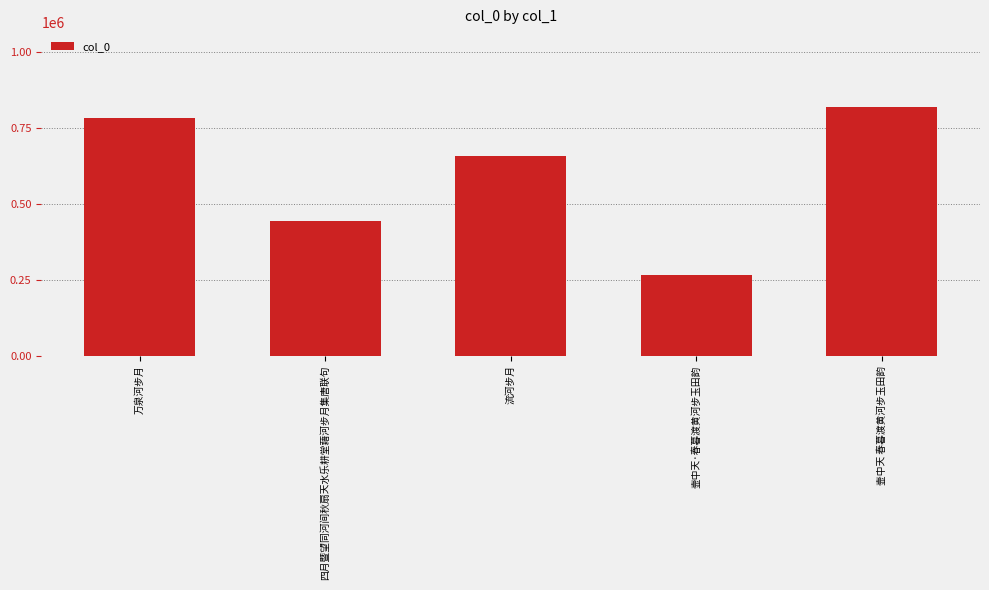

What is the sum of all values?

2973132